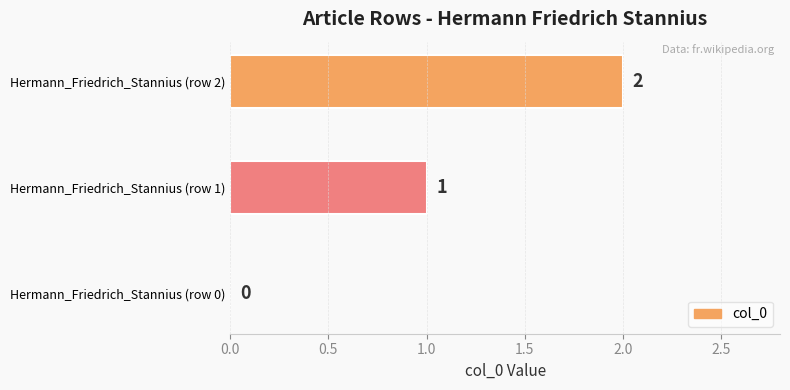

Is it true that the value at Hermann_Friedrich_Stannius (row 0) is -1?

False